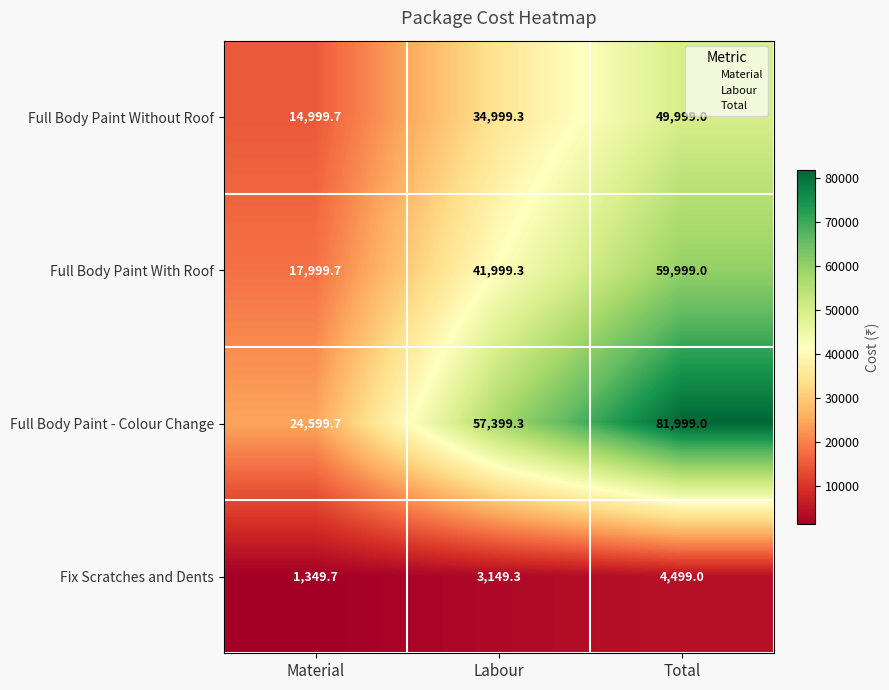

What is the total value across all series at Labour?

137547.2